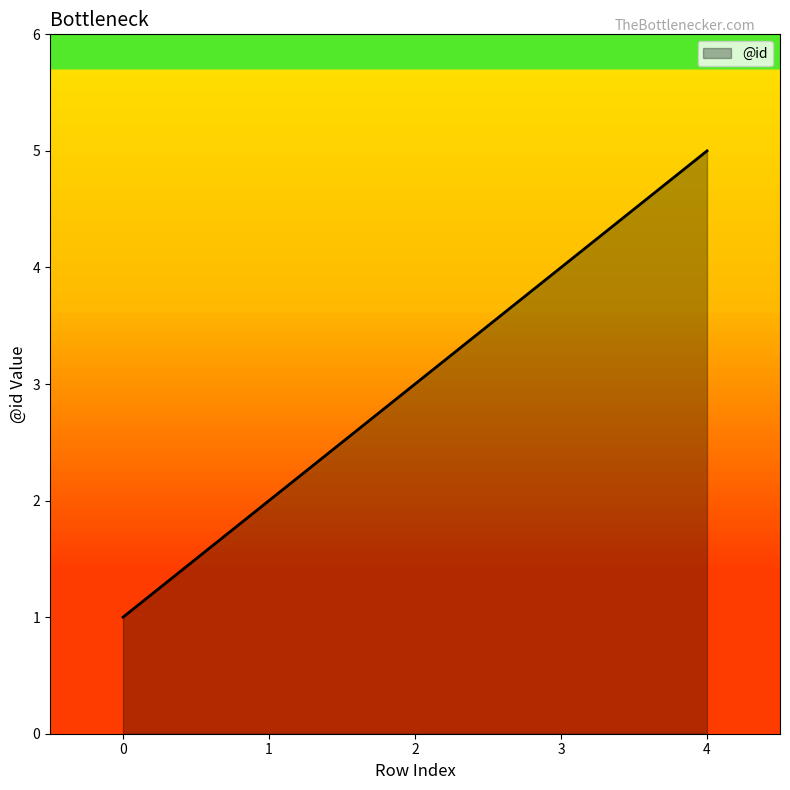

Approximately how many times larger is the value at 1 compared to 0?

2.0